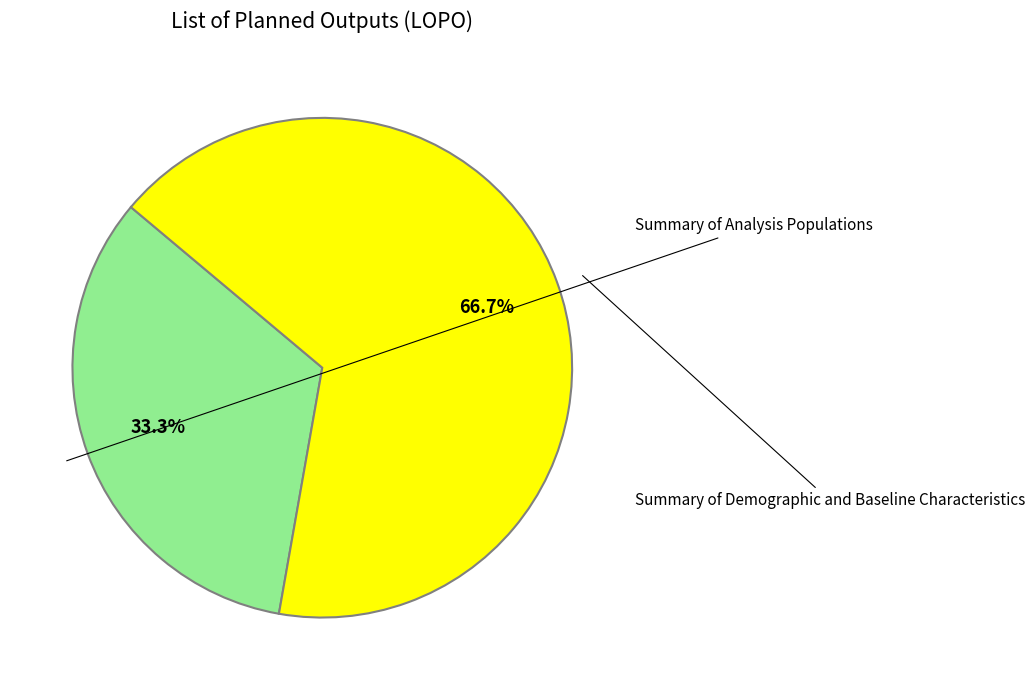

To the nearest percent, what is the difference between the largest and smallest slice percentages?

33%